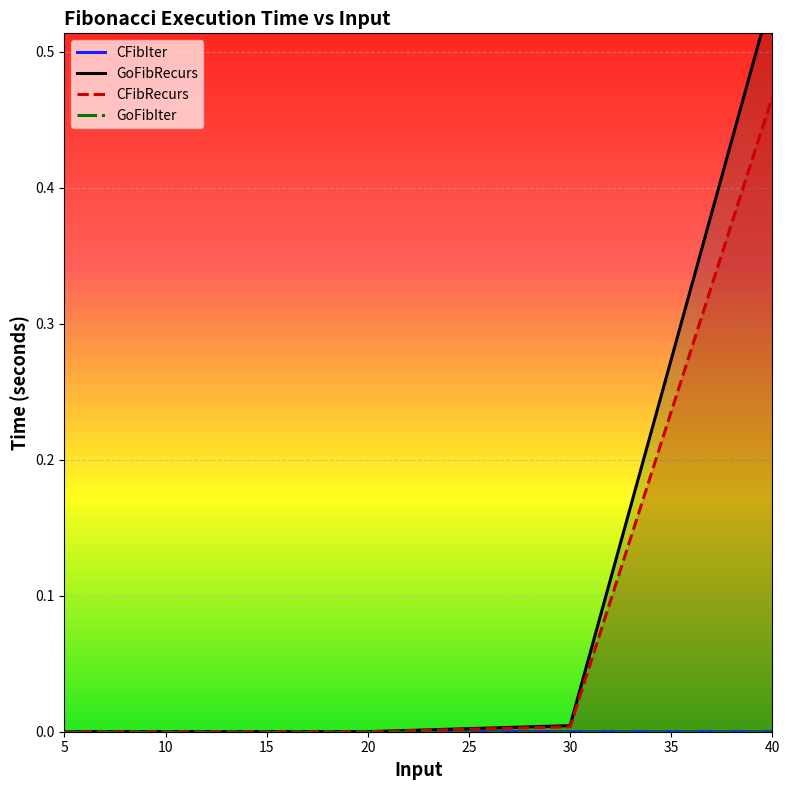

True or false: GoFibIter and CFibIter cross at least once.

False